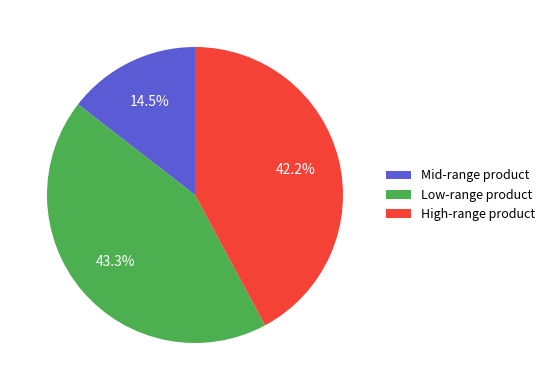

Rank the categories by value from lowest to highest.

Mid-range product, High-range product, Low-range product